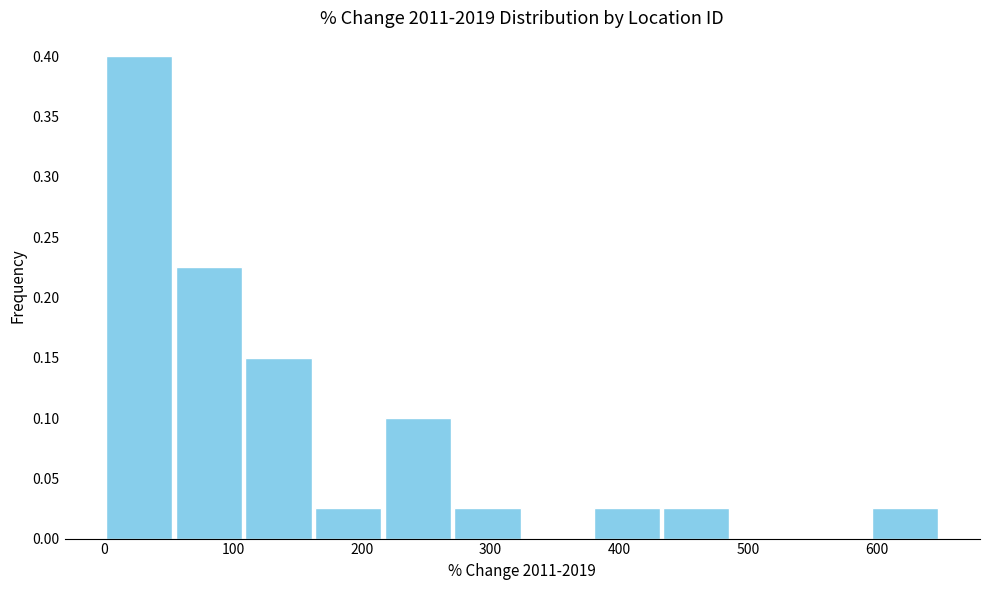

Over which range of the x-axis is the bar tallest?

0 to 50